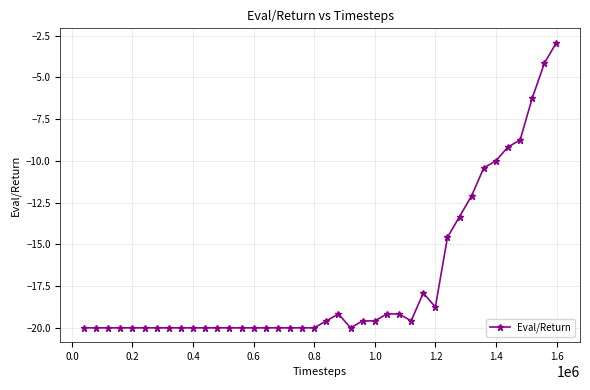

True or false: there are more than 0 points higher than both neighbors.

True